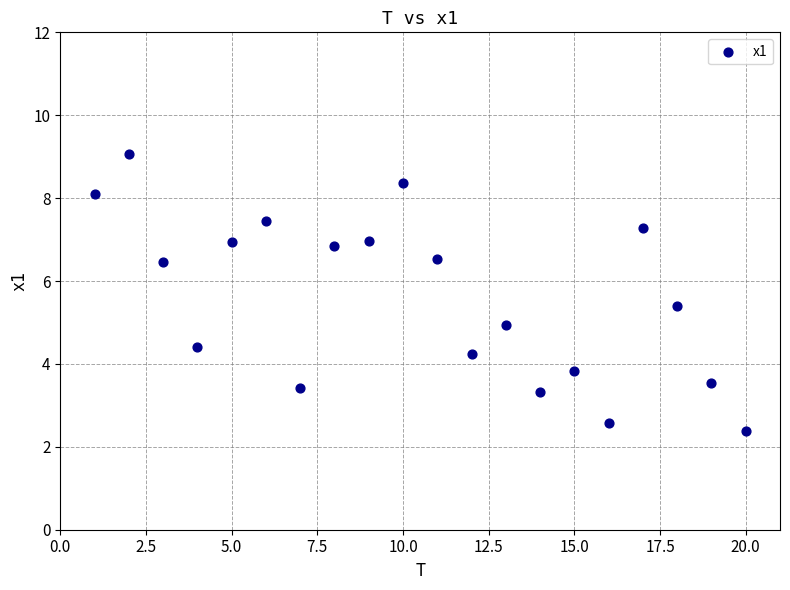

What is the range of Y values (max minus min)?

6.7